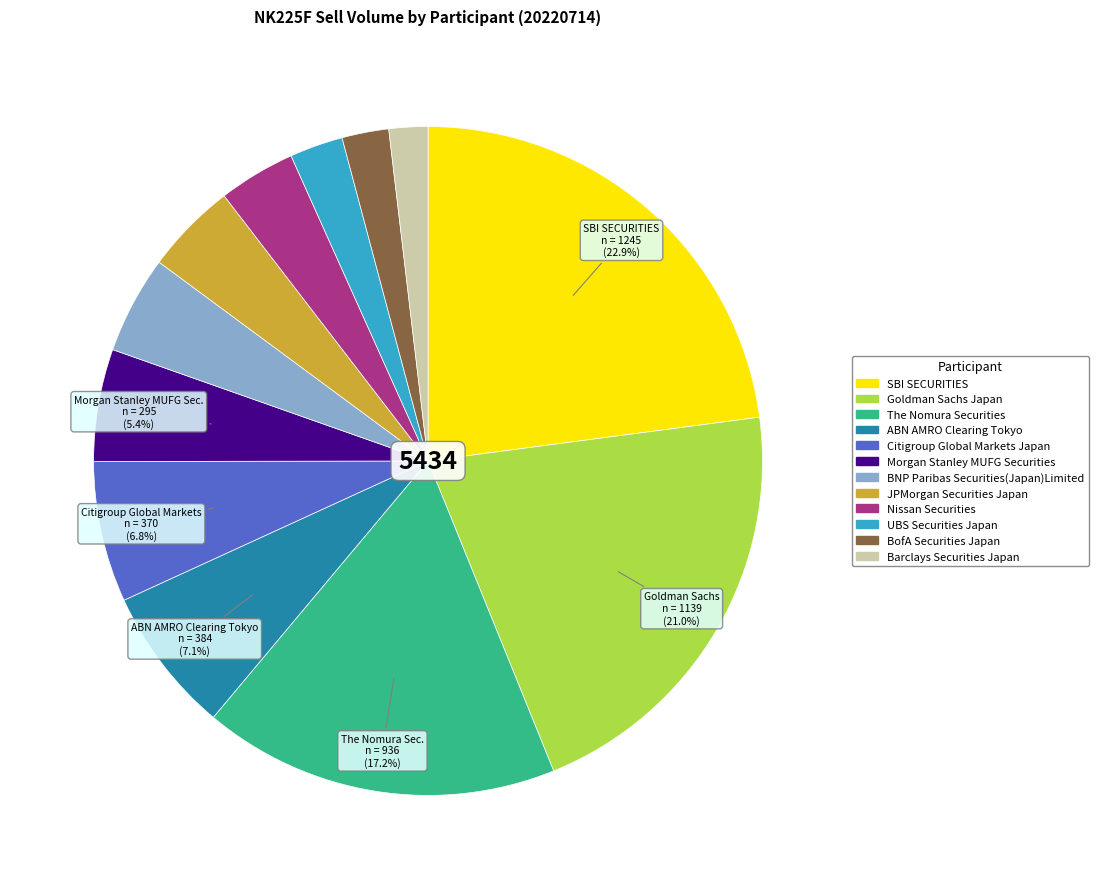

To the nearest percent, what portion does JPMorgan Securities Japan represent?

4%